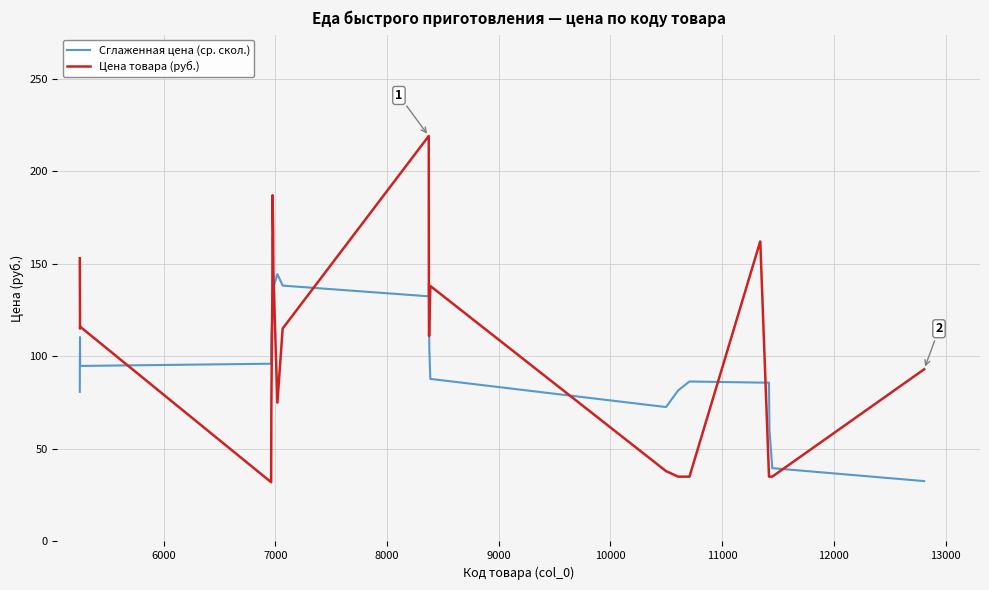

Rank the series by their maximum value, from lowest to highest.

Сглаженная цена (ср. скол.), Цена товара (руб.)